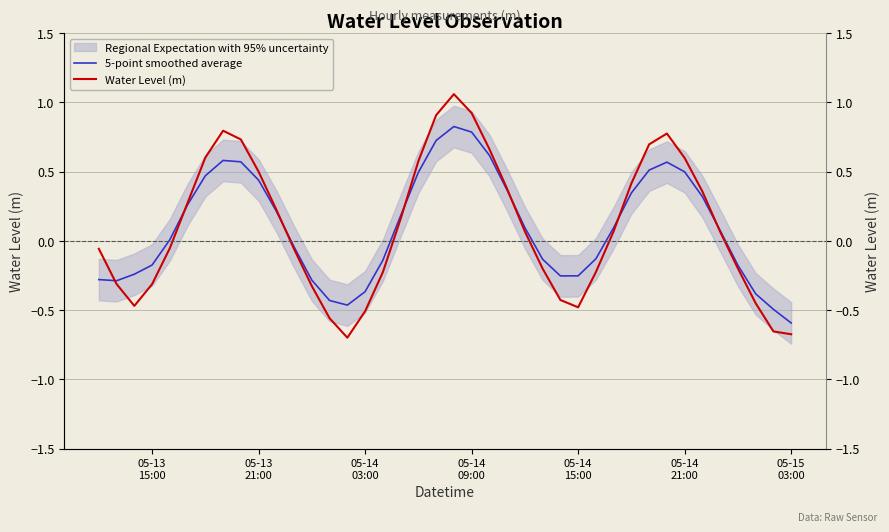

At how many categories does at least one series exceed 0?

22